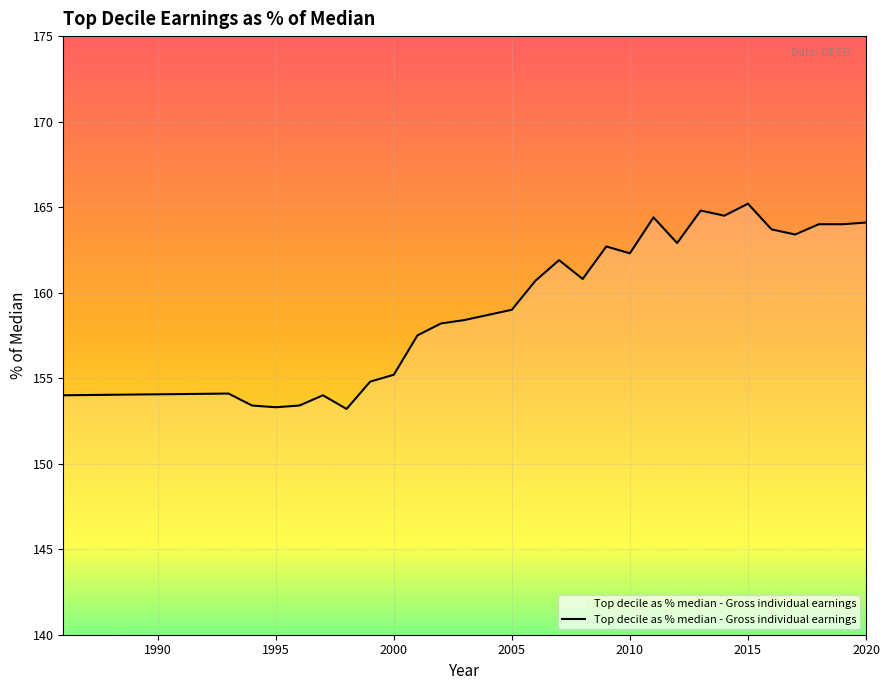

What is the average value?

159.5